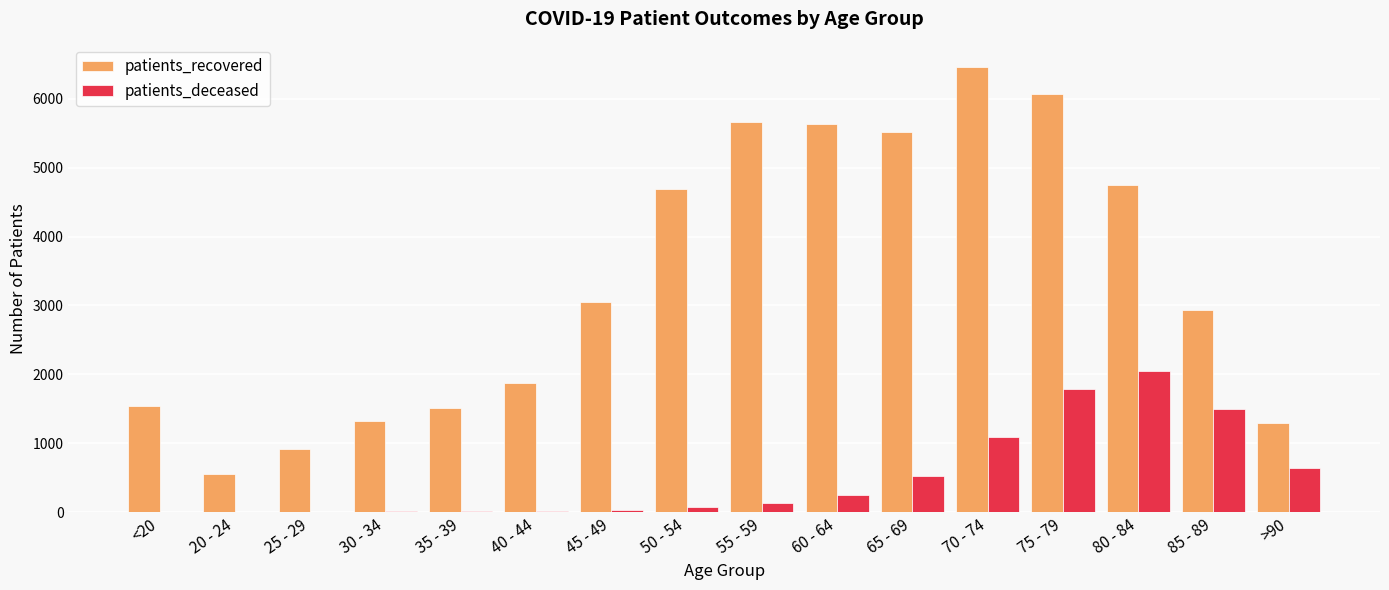

The value of patients_deceased at >90 is 883. True or false?

False